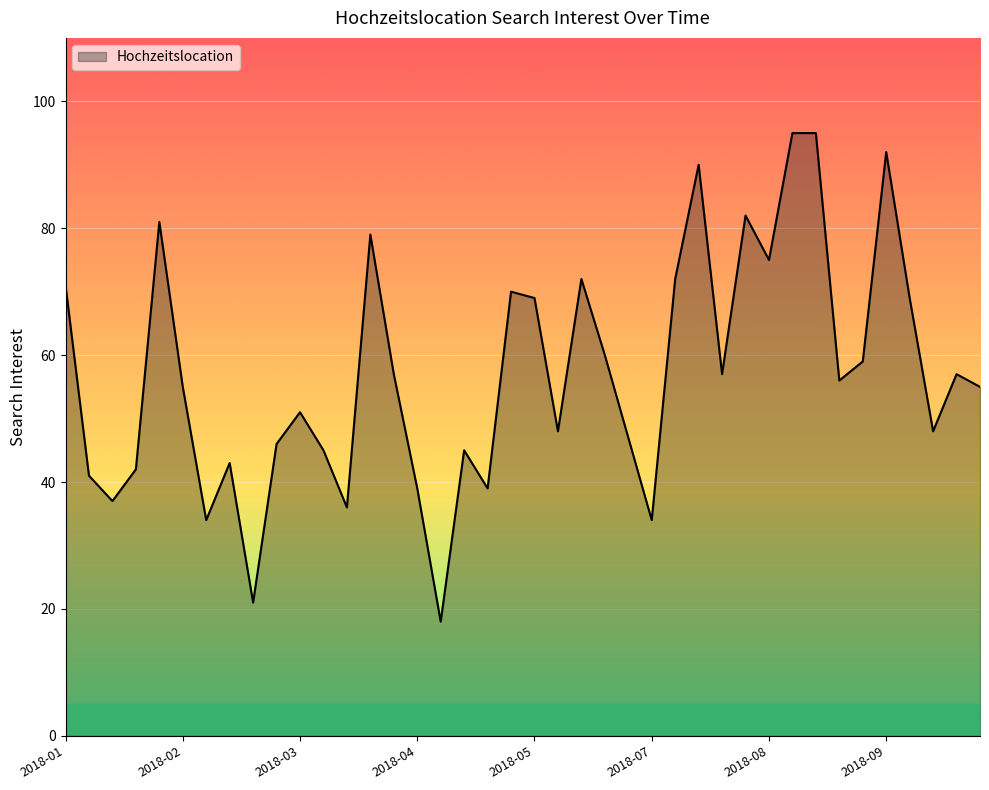

Count the number of data series in this chart.

1